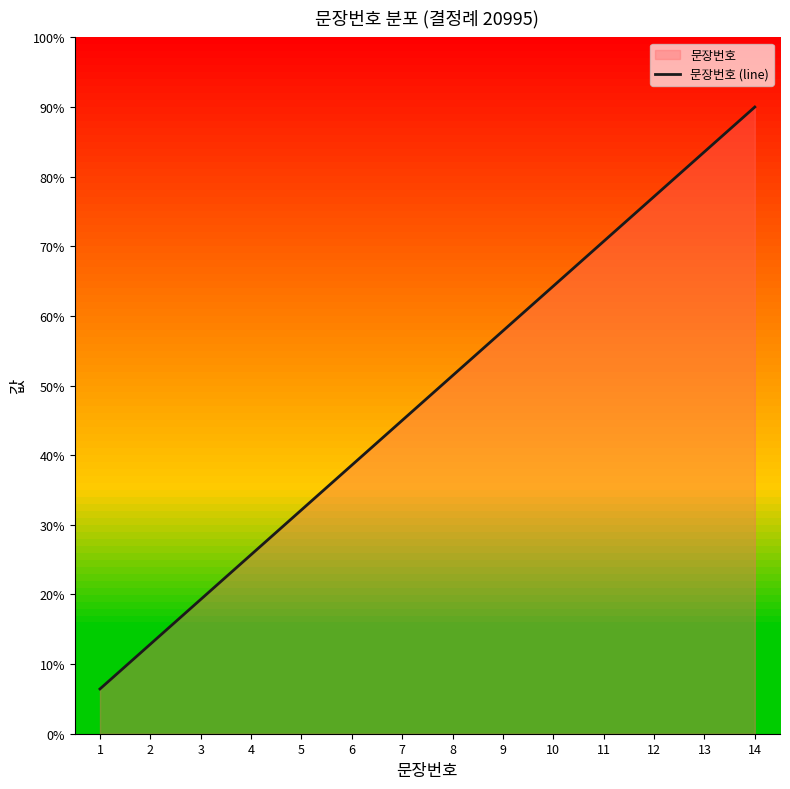

What is the value of the 7th point from the left?

45.0